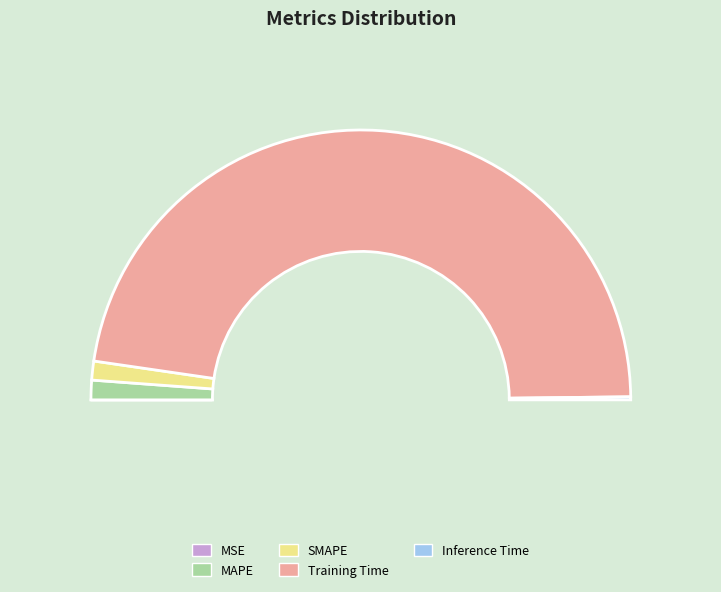

Rank the categories by value from lowest to highest.

MSE, Inference Time, SMAPE, MAPE, Training Time